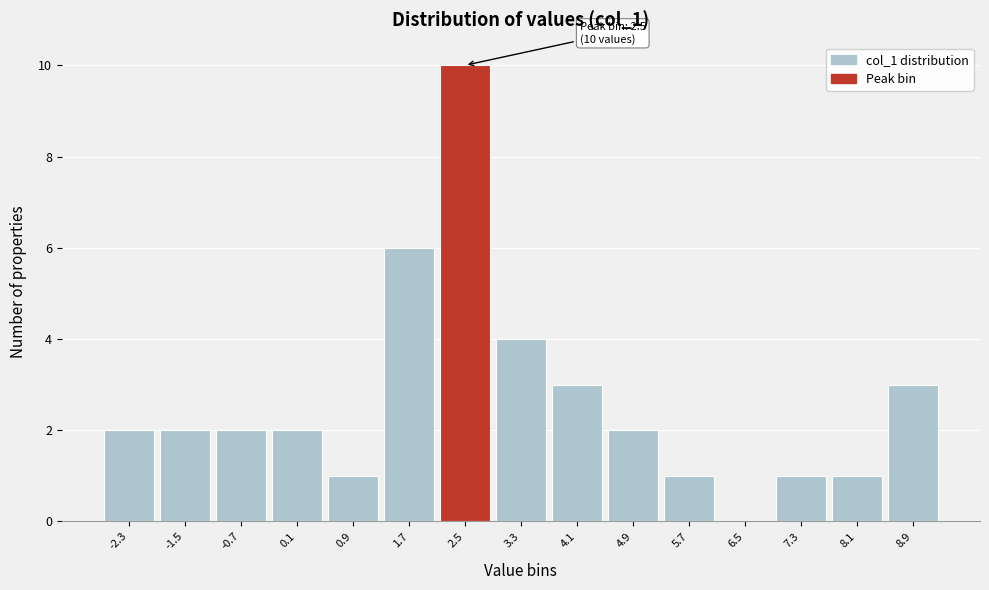

Over which range of the x-axis is the bar tallest?

2.1 to 2.9